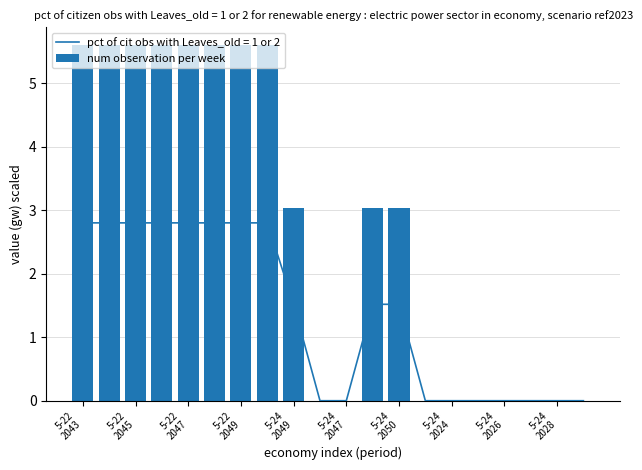

What is the value of the 7th bar from the left?

5.6